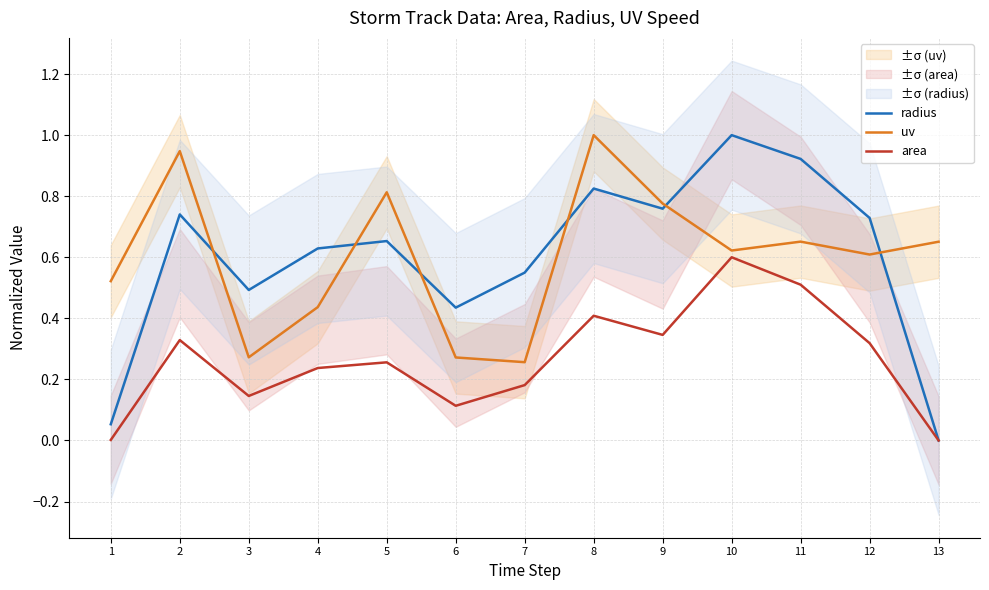

Reading left to right, transcribe all the data shown in this chart.

radius: 1=0.1	2=0.7	3=0.5	4=0.6	5=0.7	6=0.4	7=0.5	8=0.8	9=0.8	10=1.0	11=0.9	12=0.7	13=0.0
uv: 1=0.5	2=0.9	3=0.3	4=0.4	5=0.8	6=0.3	7=0.3	8=1.0	9=0.8	10=0.6	11=0.7	12=0.6	13=0.7
area: 1=0.0	2=0.3	3=0.1	4=0.2	5=0.3	6=0.1	7=0.2	8=0.4	9=0.3	10=0.6	11=0.5	12=0.3	13=0.0